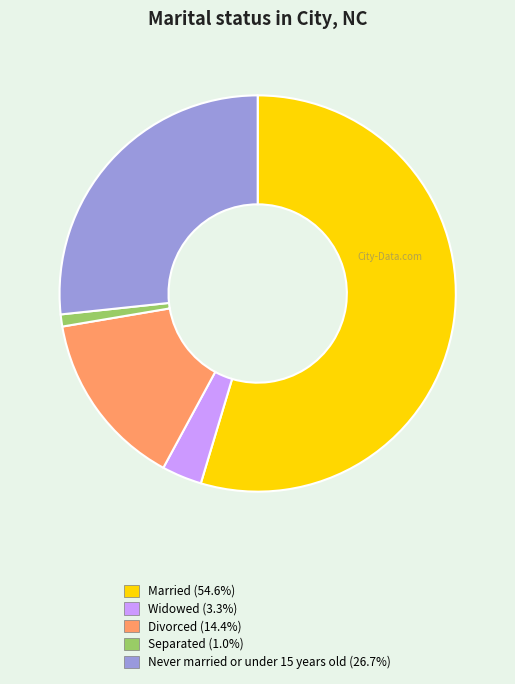

Do Divorced and Separated together represent more than half of the pie?

No